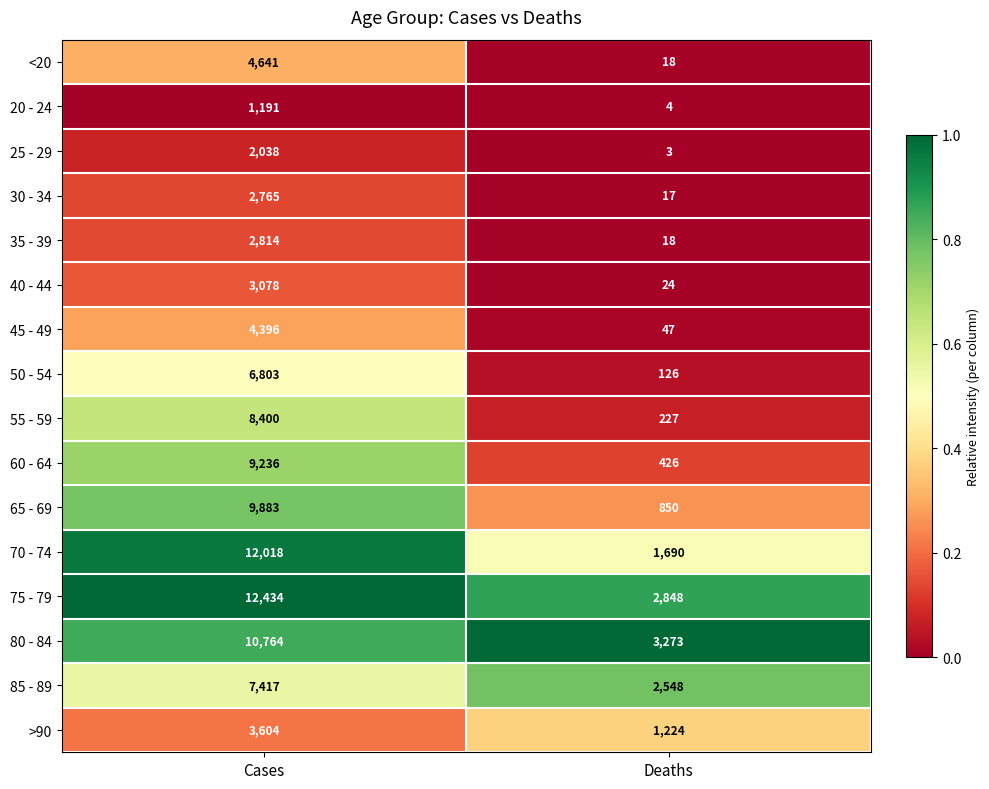

Which series has the largest total across all categories?

75 - 79